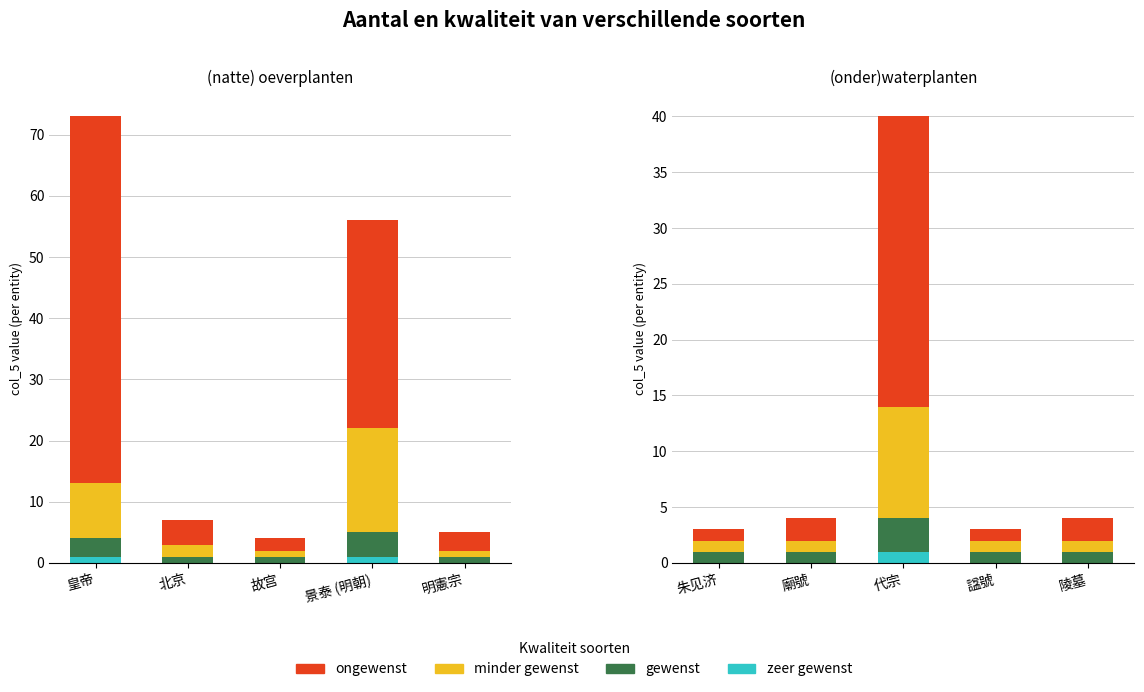

Is it true that gewenst equals 0 at 廟號?

False